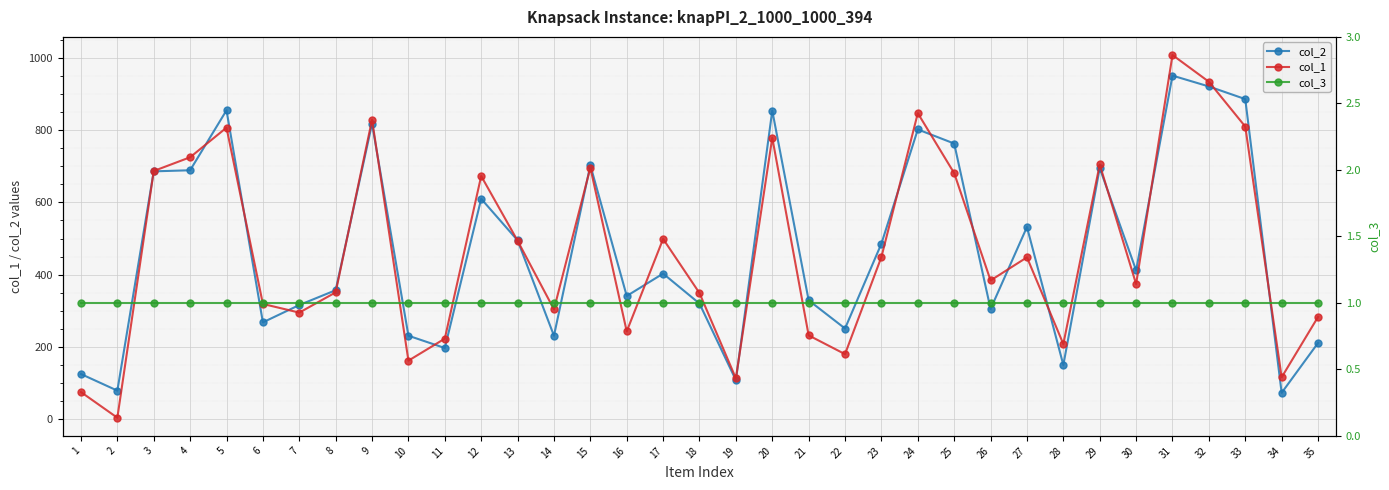

What is the smallest value displayed?

1